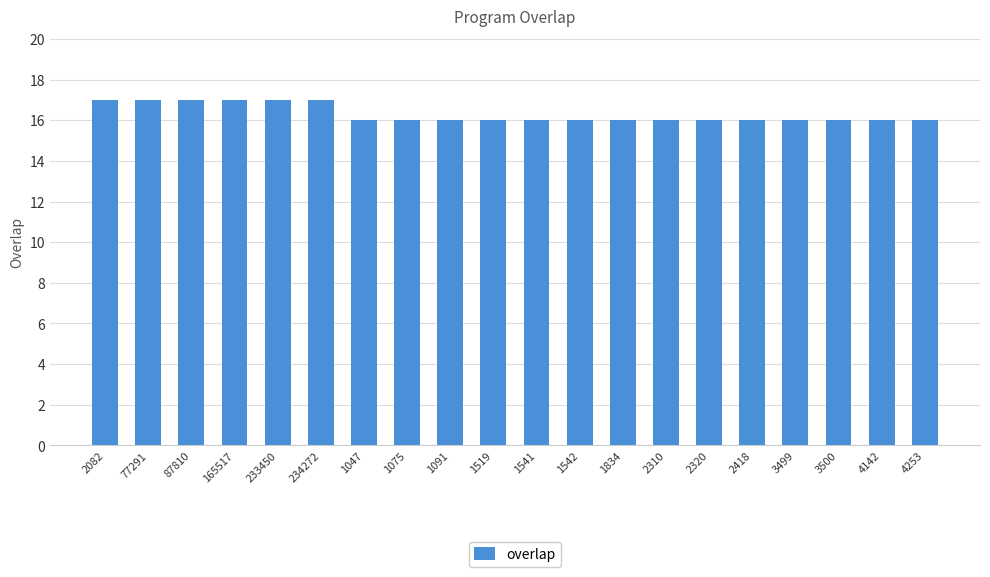

What is the label of the 3rd bar from the left?

87810